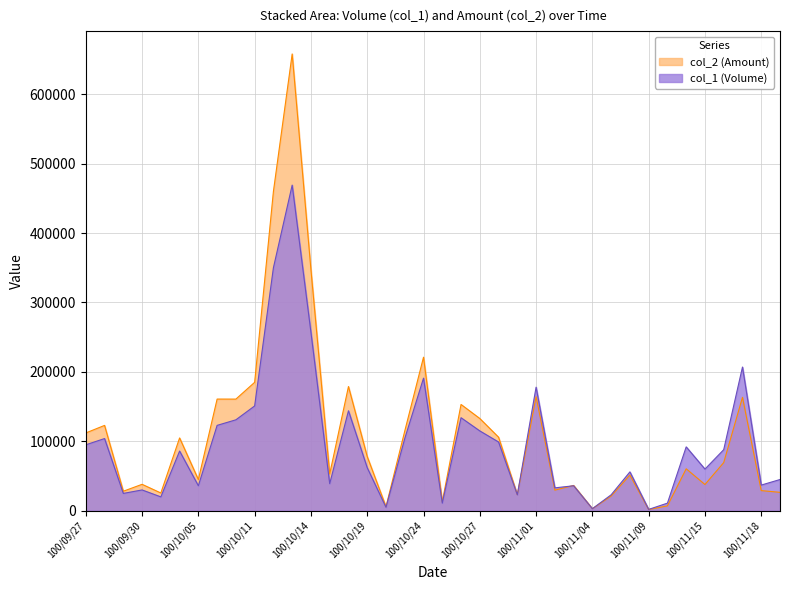

What are all the series names shown in the legend?

col_2 (Amount), col_1 (Volume)